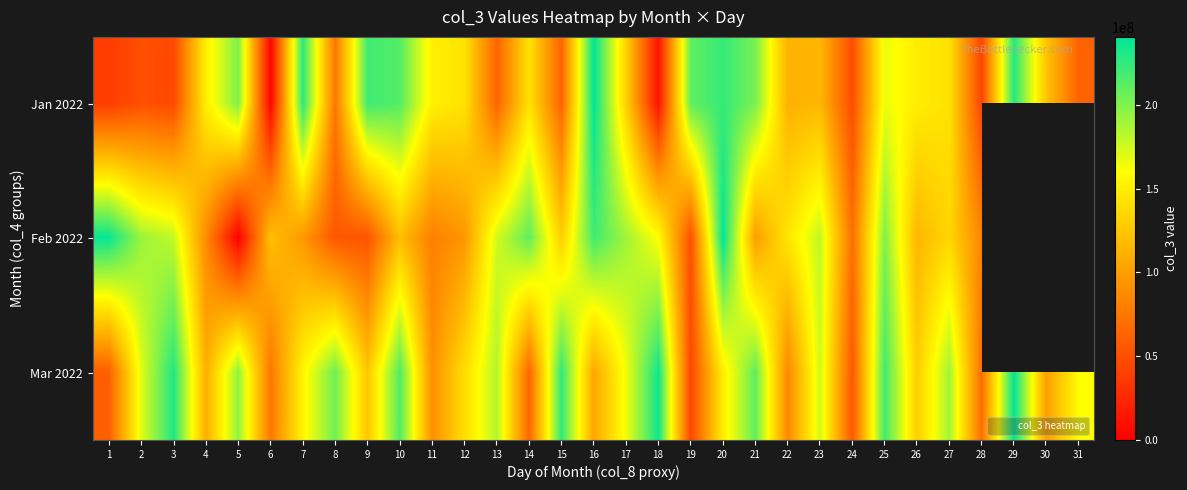

What is the total value across all series at 28?

198578368.0